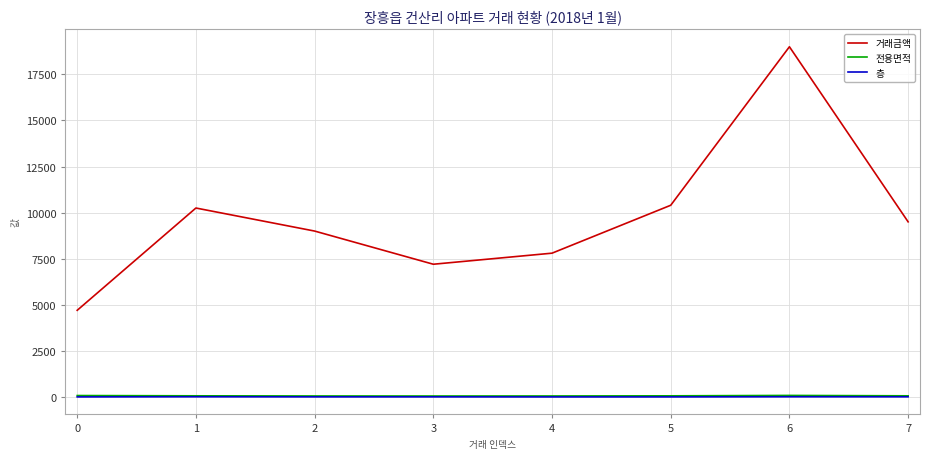

Read the 거래금액 value at 0.

4700.0